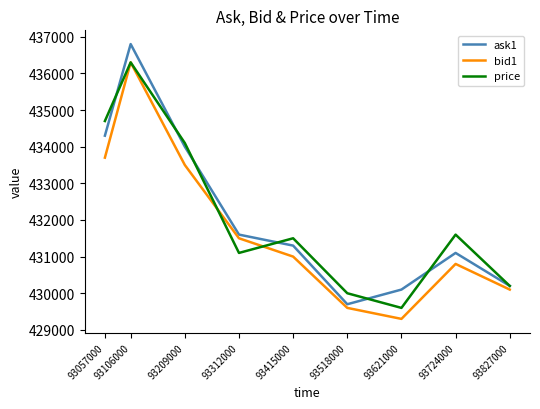

Is it true that ask1 equals 434300 at 93057000?

True